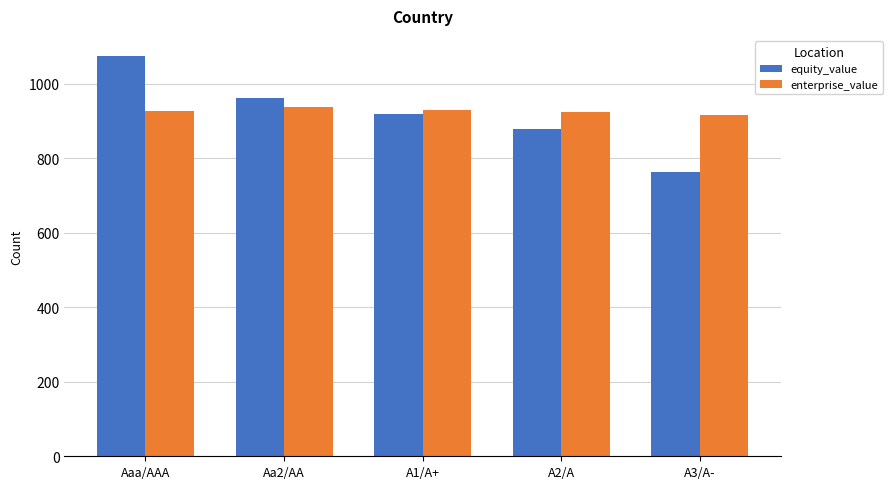

Rank the series by their maximum value, from lowest to highest.

enterprise_value, equity_value